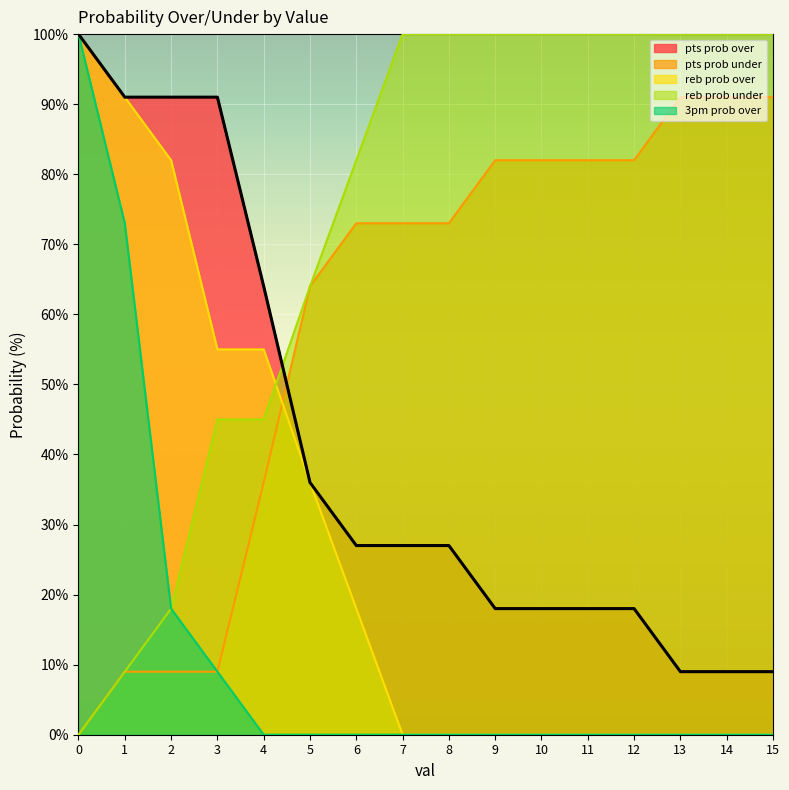

What is the average value of the reb prob under series?

73